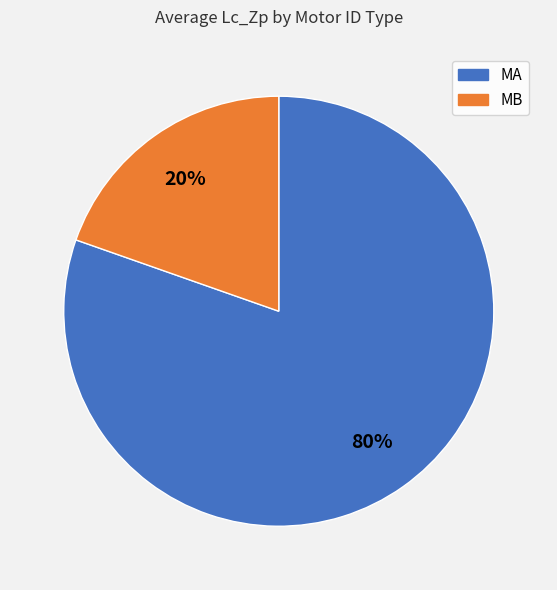

Between MB and MA, which is larger?

MA